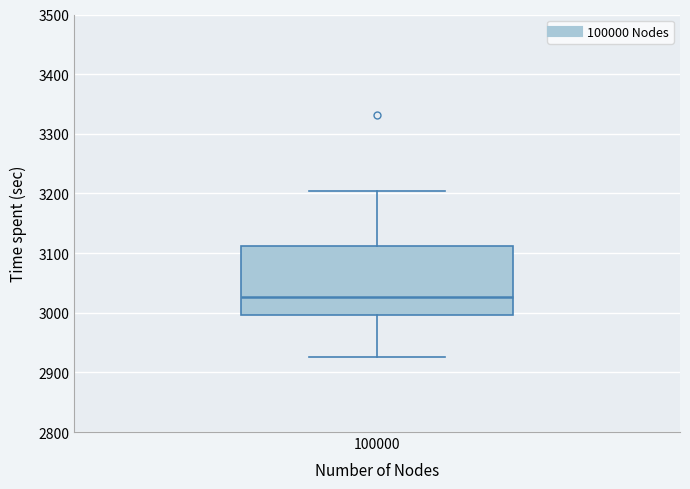

Read this box plot against the y-axis: the position of the median line, the range covered by the box, and the ends of both whiskers. The values are not printed on the chart, so give them approximately, as read against the axis.

median 3030, box 3000 to 3110, whiskers 2930 to 3200